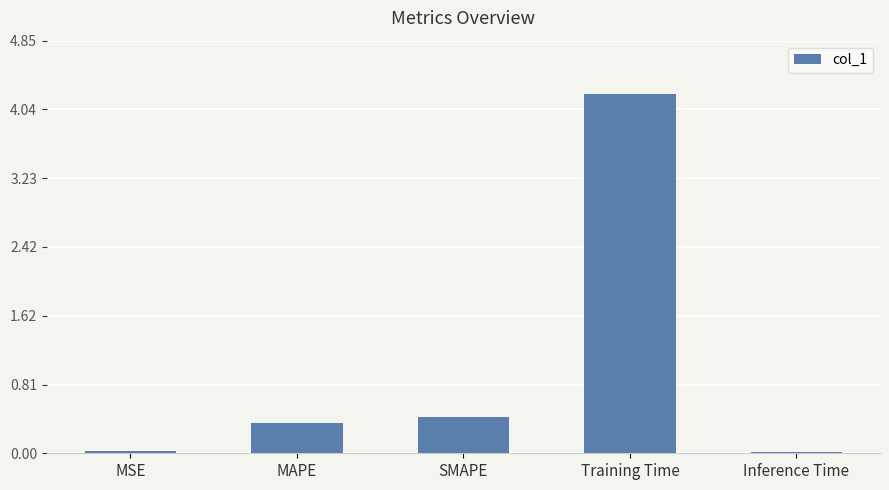

The chart shows a value of 0.4 at MAPE. True or false?

True